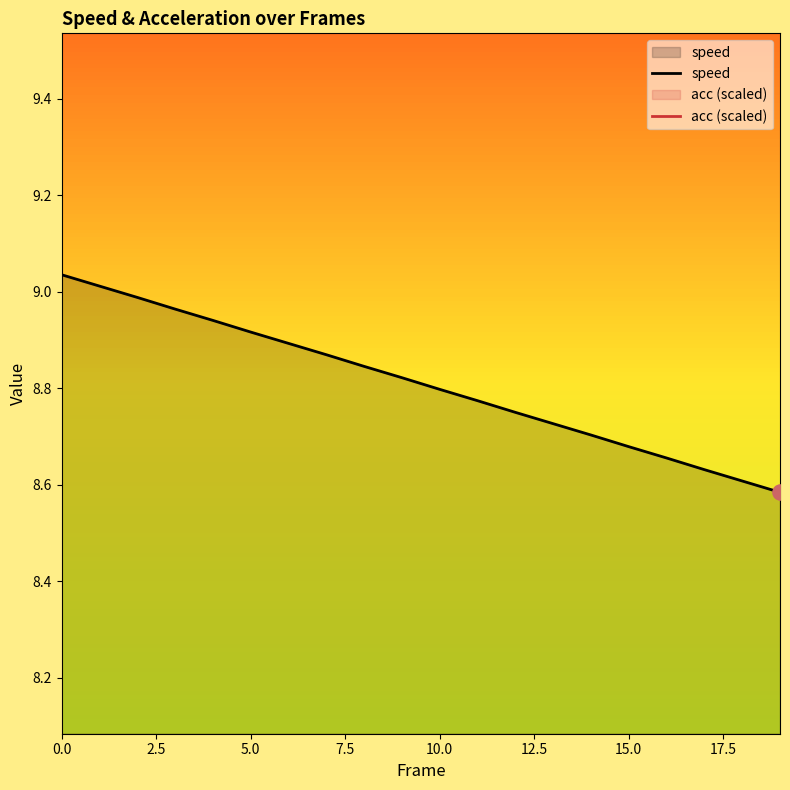

Is the value of speed at 17 greater than the value of acc (scaled) at 16?

Yes